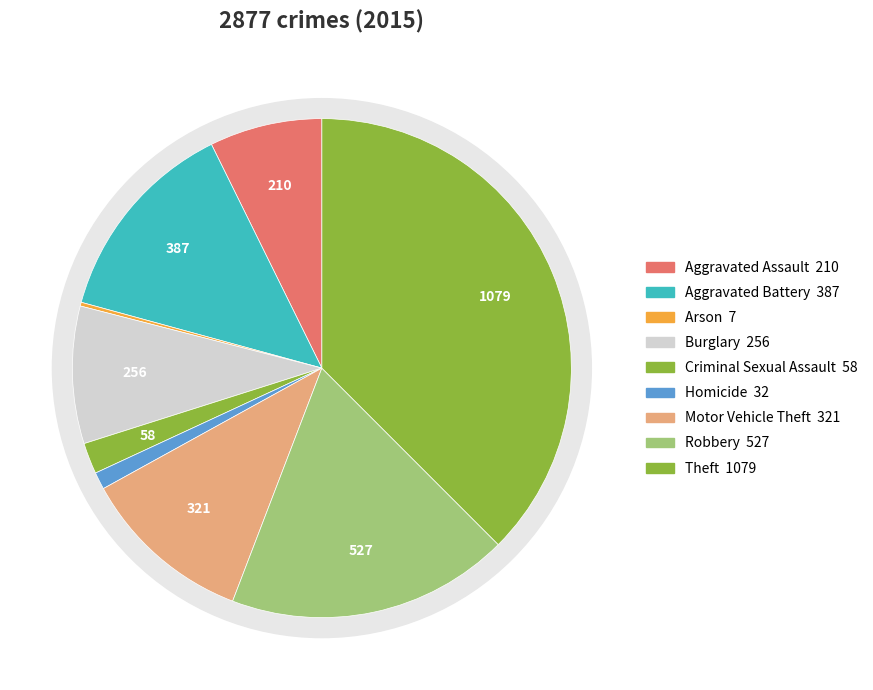

Which has a higher value, Motor Vehicle Theft or Aggravated Battery?

Aggravated Battery